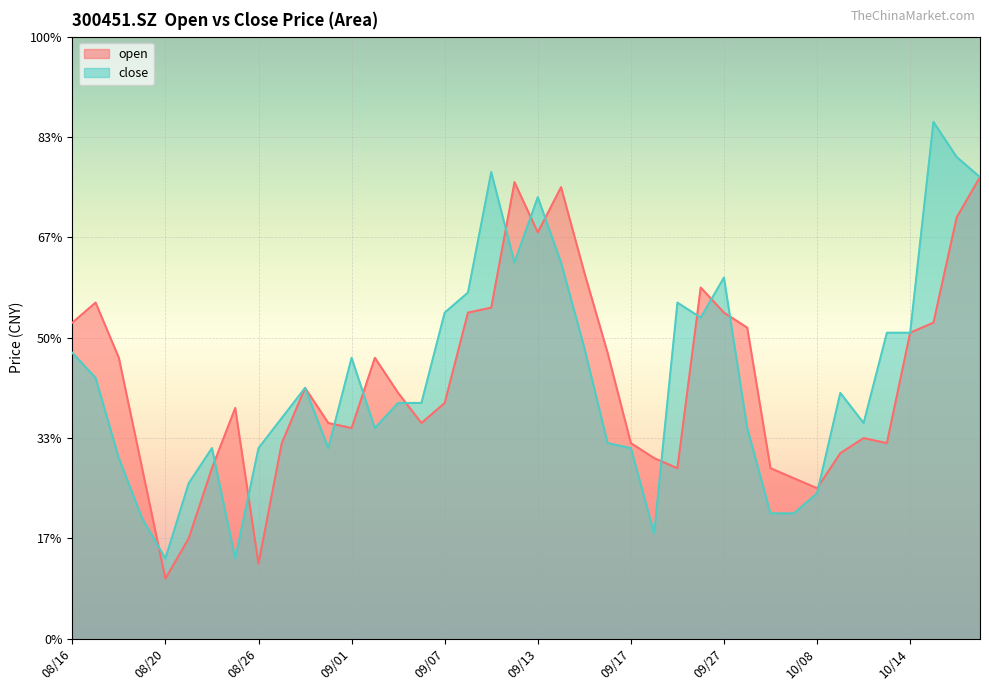

Where do open and close first cross each other?

20210819 and 20210820